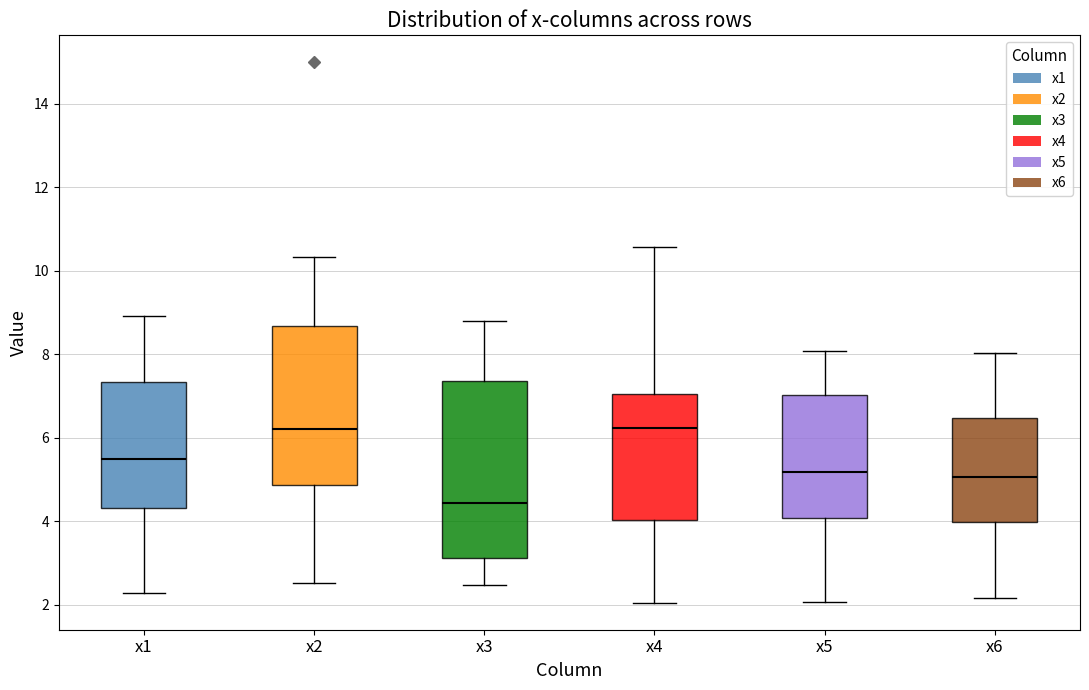

Where is the upper edge of the box for x5 on the y-axis? The values are not printed on the chart, so give them approximately, as read against the axis.

7.0